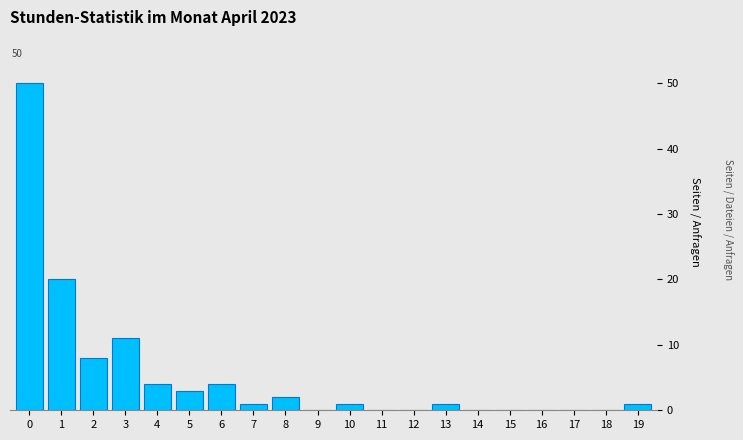

Reading left to right, list all the values displayed in this chart.

0=50	1=20	2=8	3=11	4=4	5=3	6=4	7=1	8=2	9=0	10=1	11=0	12=0	13=1	14=0	15=0	16=0	17=0	18=0	19=1